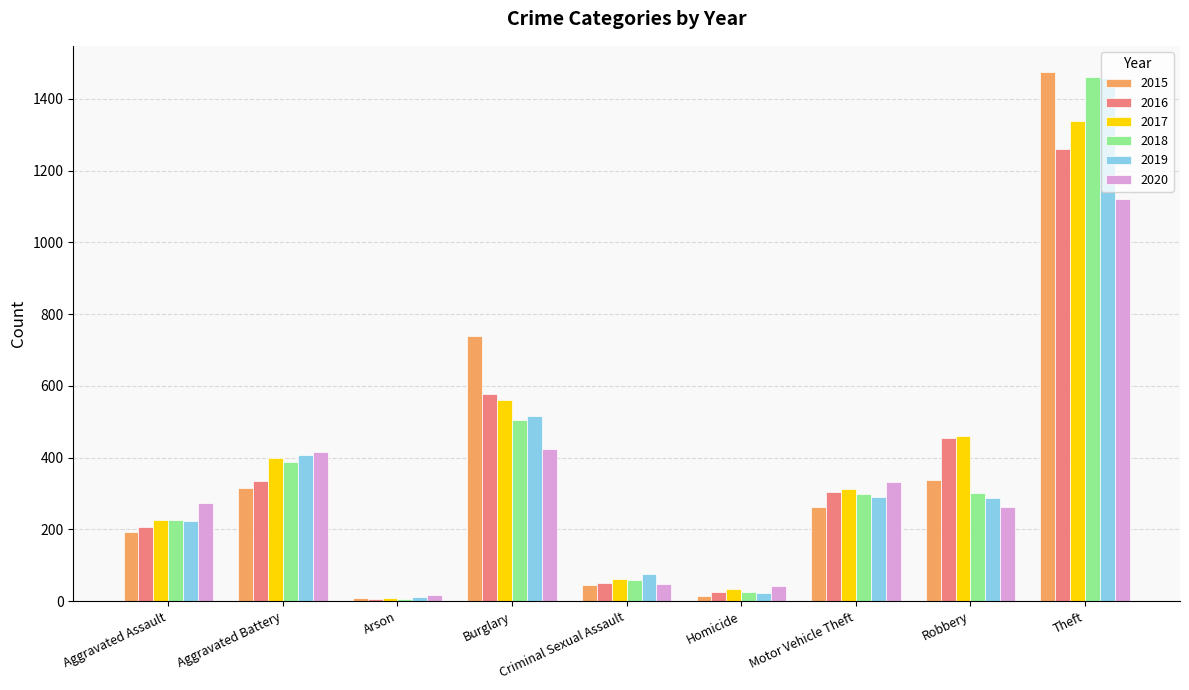

What is the spread (max minus min) of values at Aggravated Assault?

79